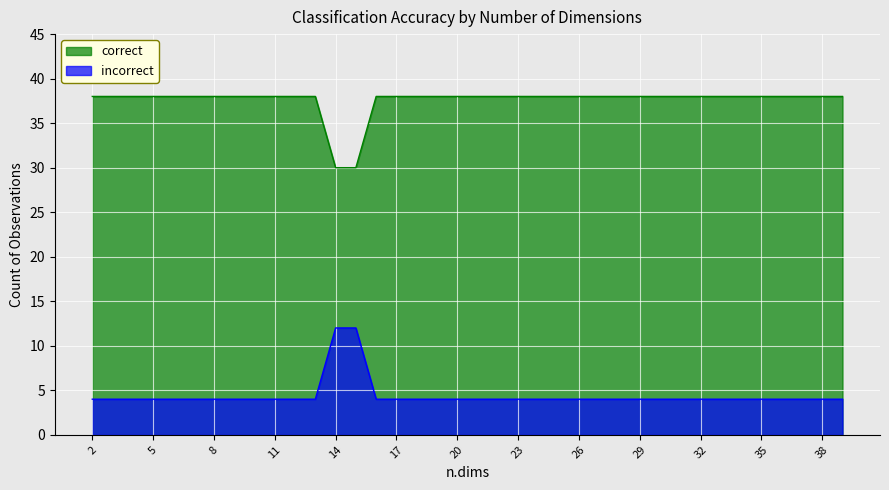

True or false: incorrect and correct cross at least once.

False